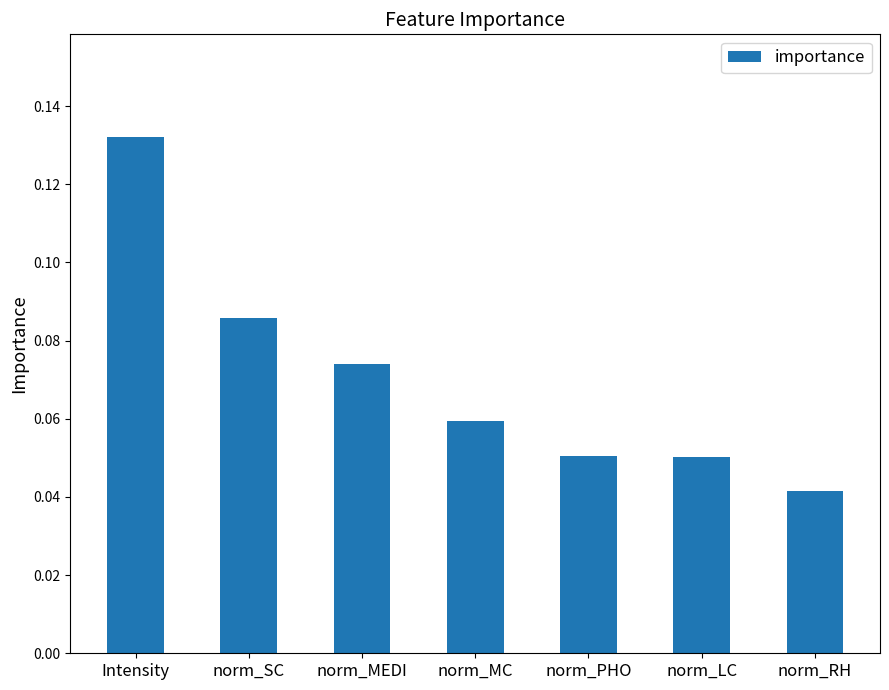

Between norm_PHO and norm_RH, which is larger?

norm_PHO